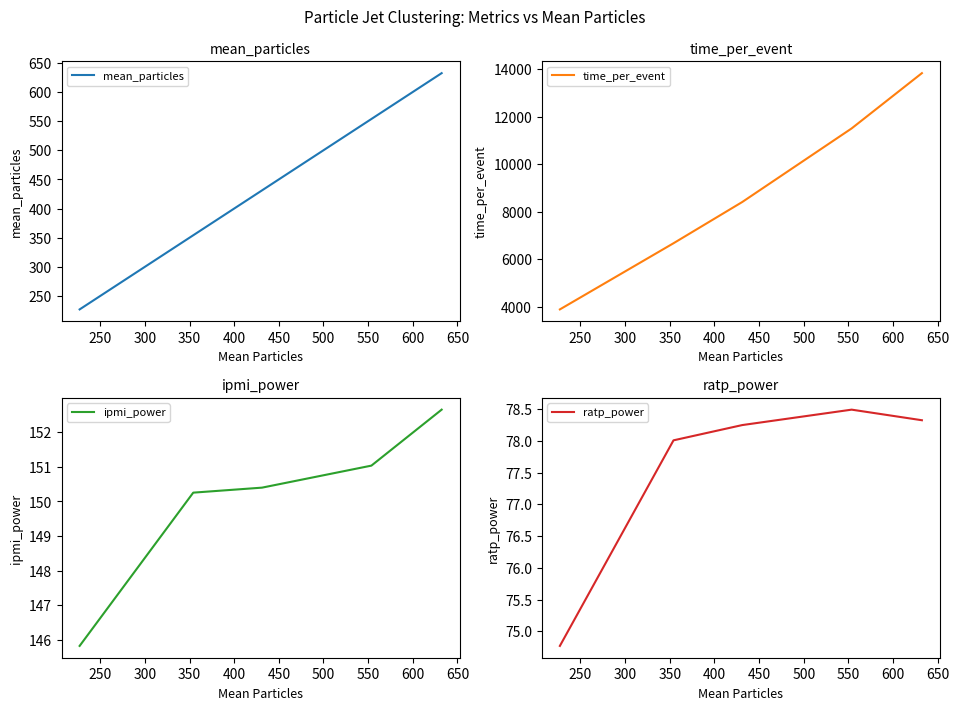

True or false: ipmi_power has more than 2 points higher than both neighbors.

False